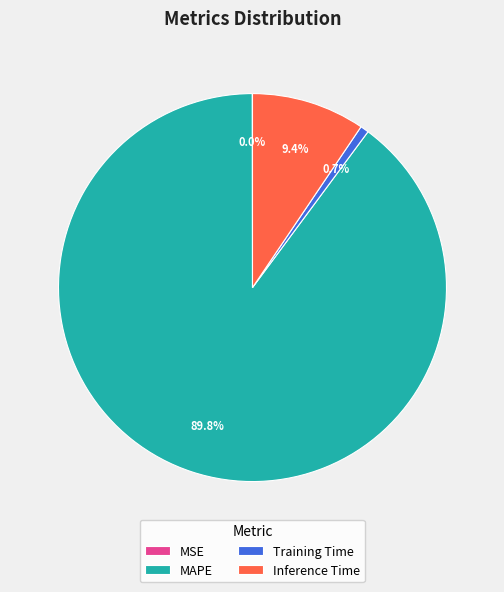

What percentage is the Inference Time slice, to the nearest percent?

9%